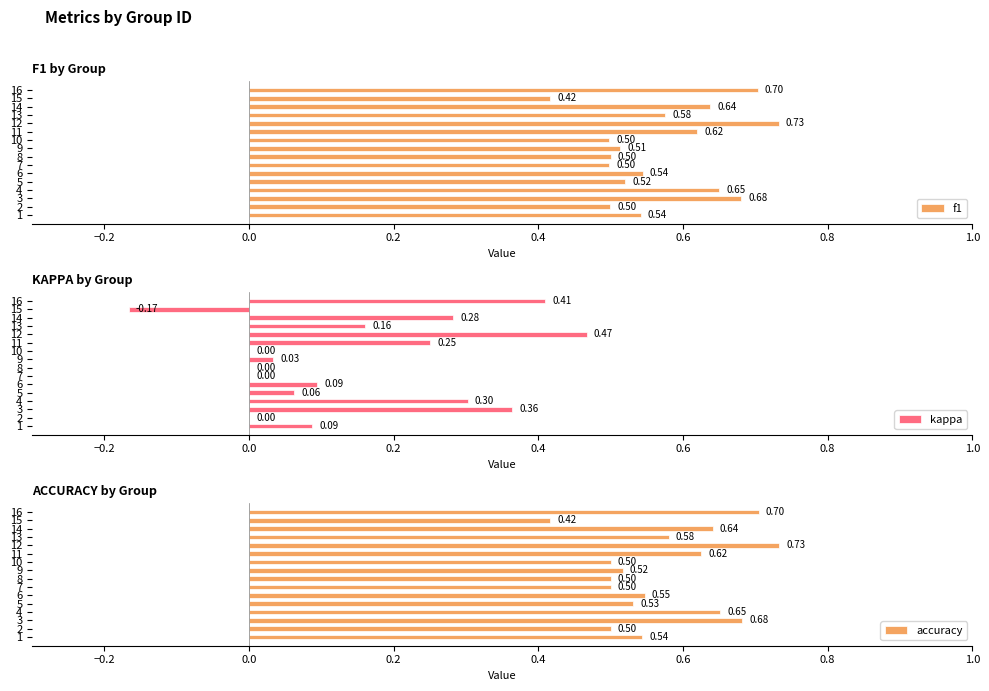

What is the smallest value displayed?

-0.2